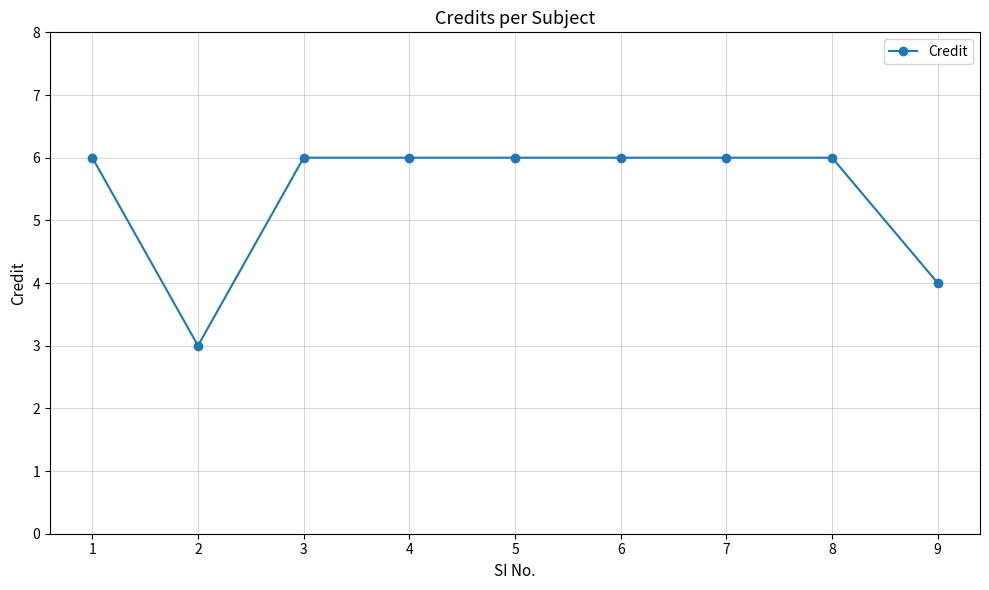

What is the greatest value displayed?

6